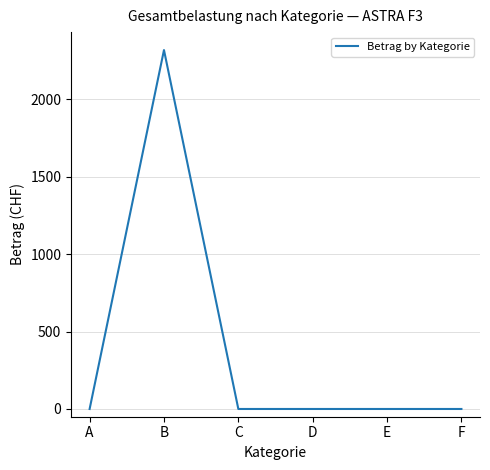

Count the number of values greater than 0.

1